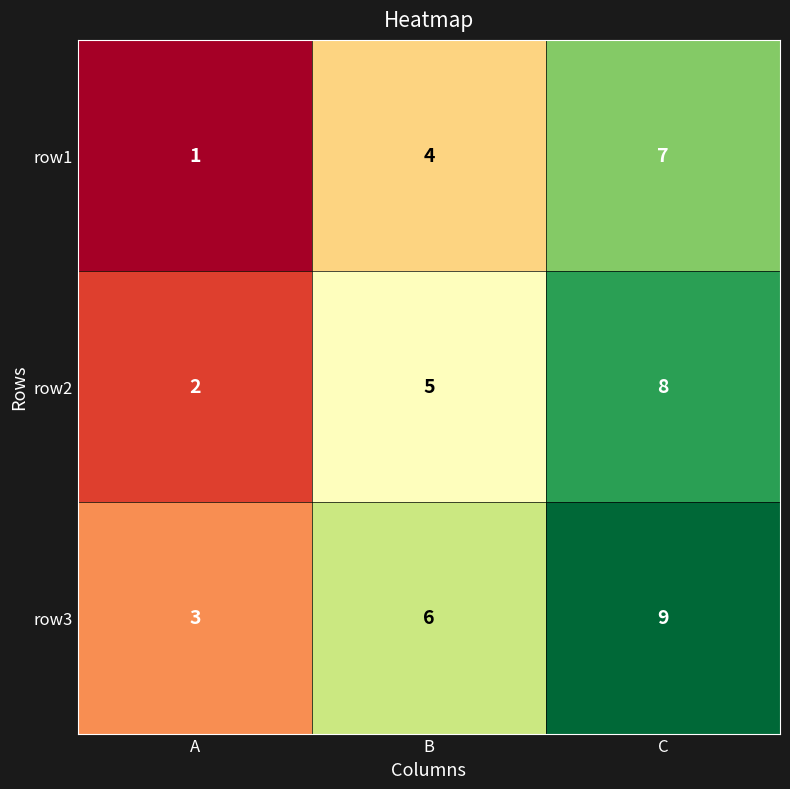

What is the sum of the row2 values at A and B?

7